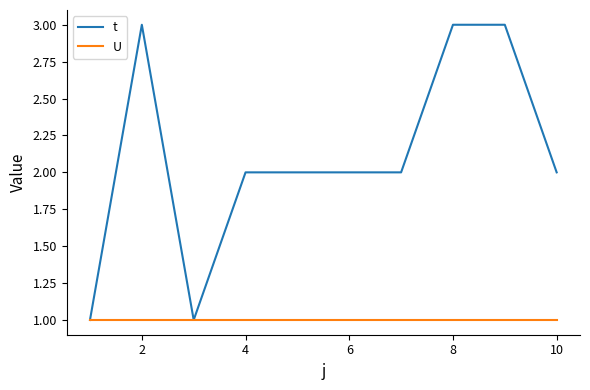

How many lines are shown in the chart?

2